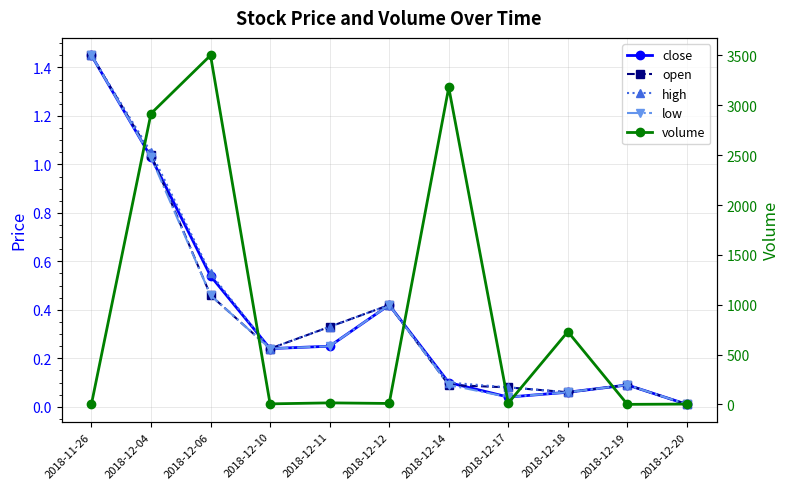

What is the difference between the maximum and minimum values in the open series?

1.4